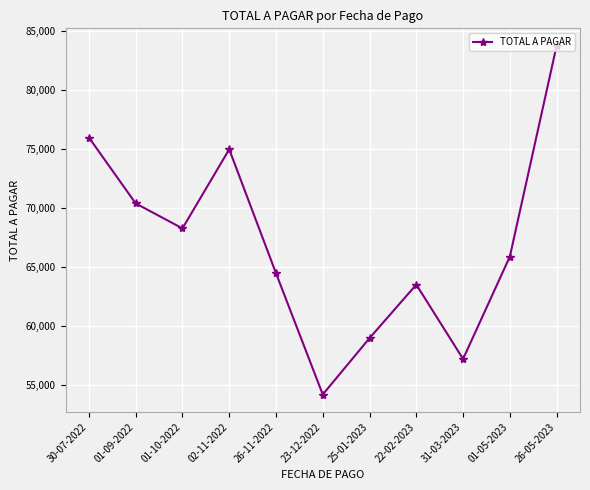

List the labels in order of value, smallest first.

23-12-2022, 31-03-2023, 25-01-2023, 22-02-2023, 26-11-2022, 01-05-2023, 01-10-2022, 01-09-2022, 02-11-2022, 30-07-2022, 26-05-2023